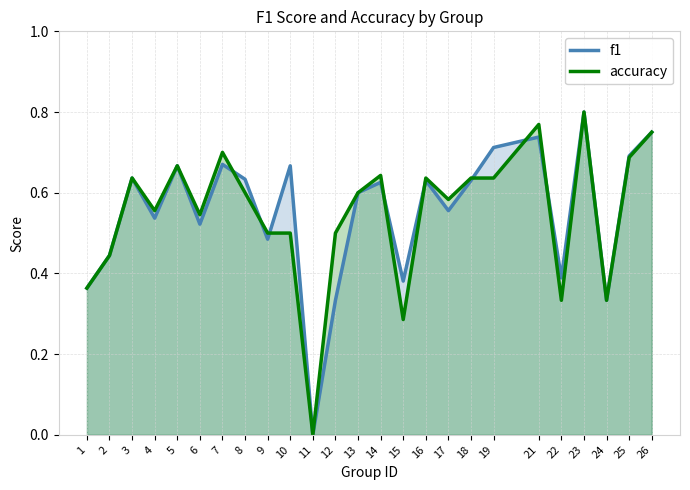

List the labels in order of f1 value, smallest first.

11, 12, 24, 1, 15, 22, 2, 9, 6, 4, 17, 13, 14, 16, 18, 8, 3, 5, 10, 7, 25, 19, 21, 26, 23